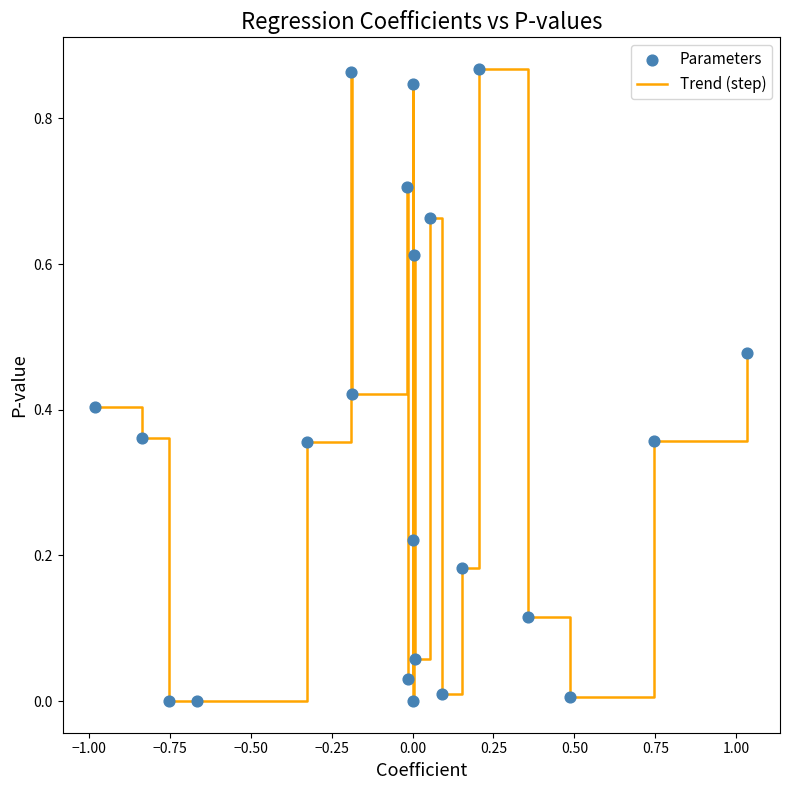

Does the chart have visible grid lines?

No